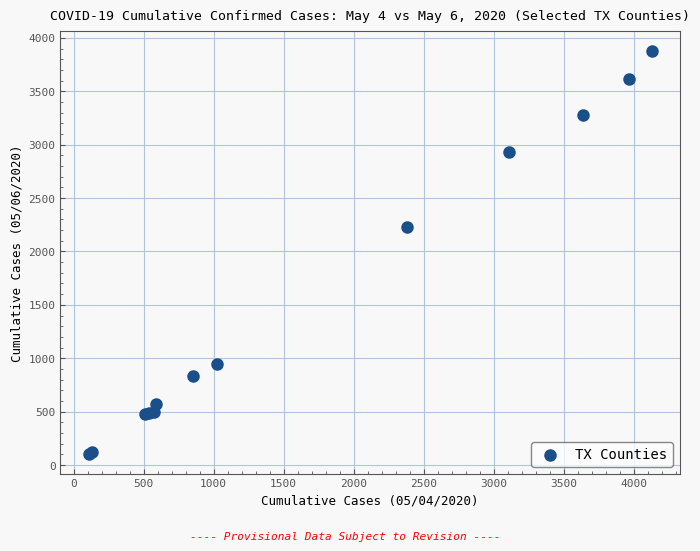

What Y value in the scatter plot is closest to 1991?

2228